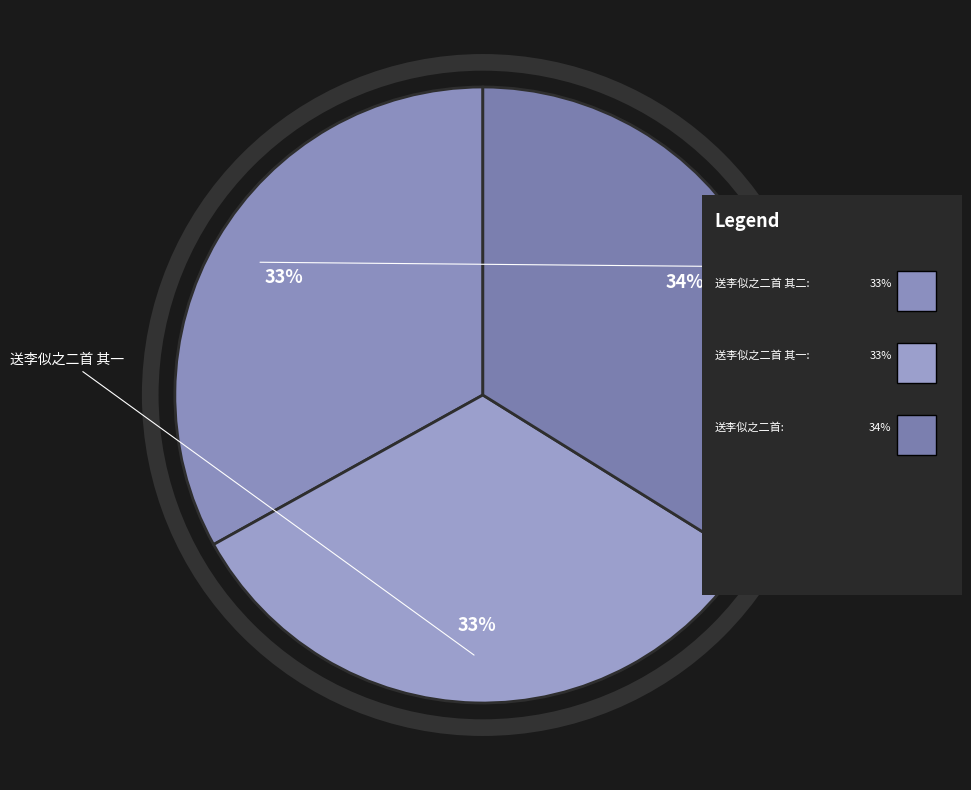

Count the number of slices in the pie.

3